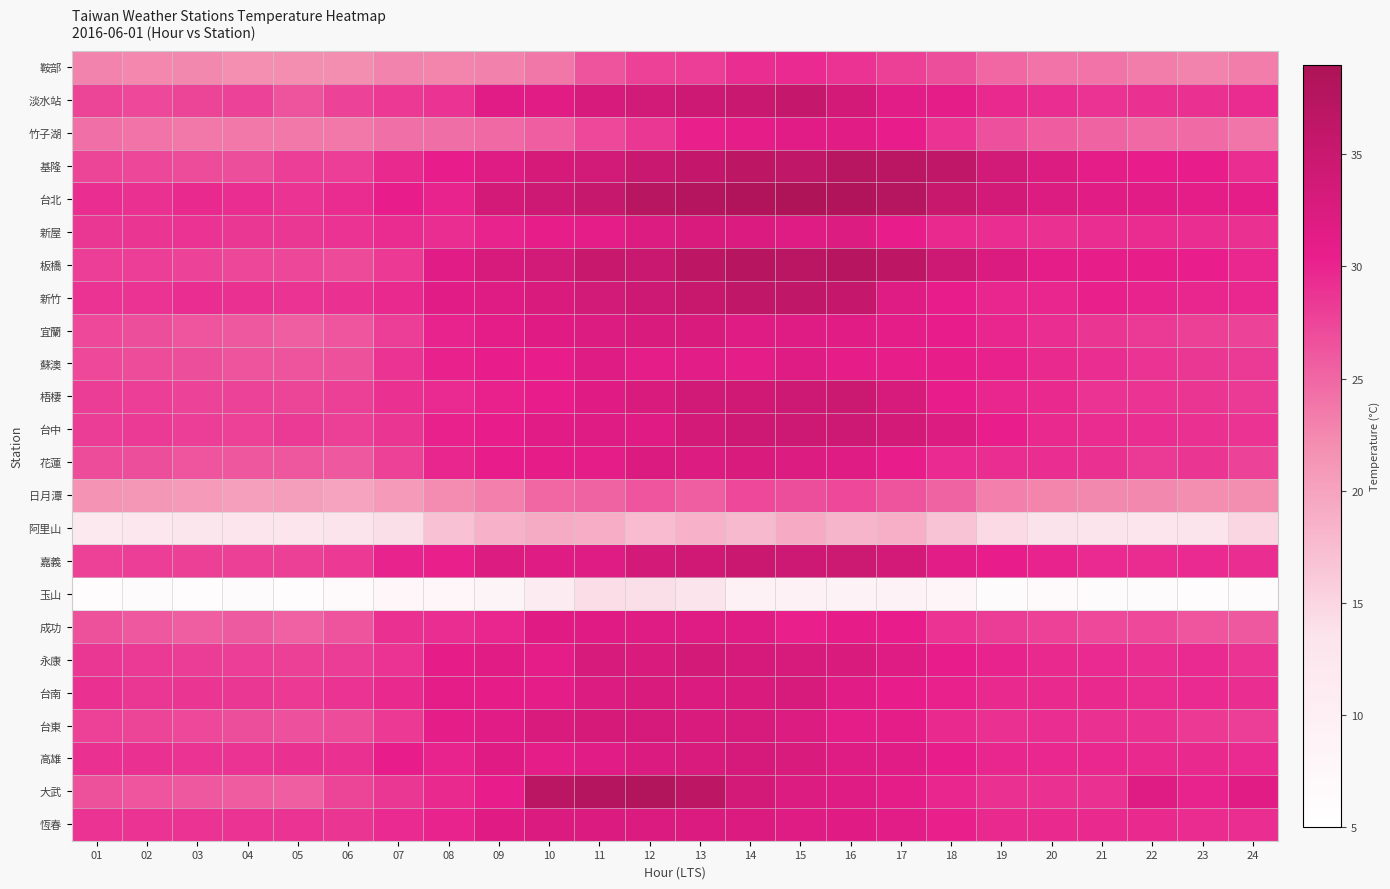

Which series has the largest range (max minus min)?

大武